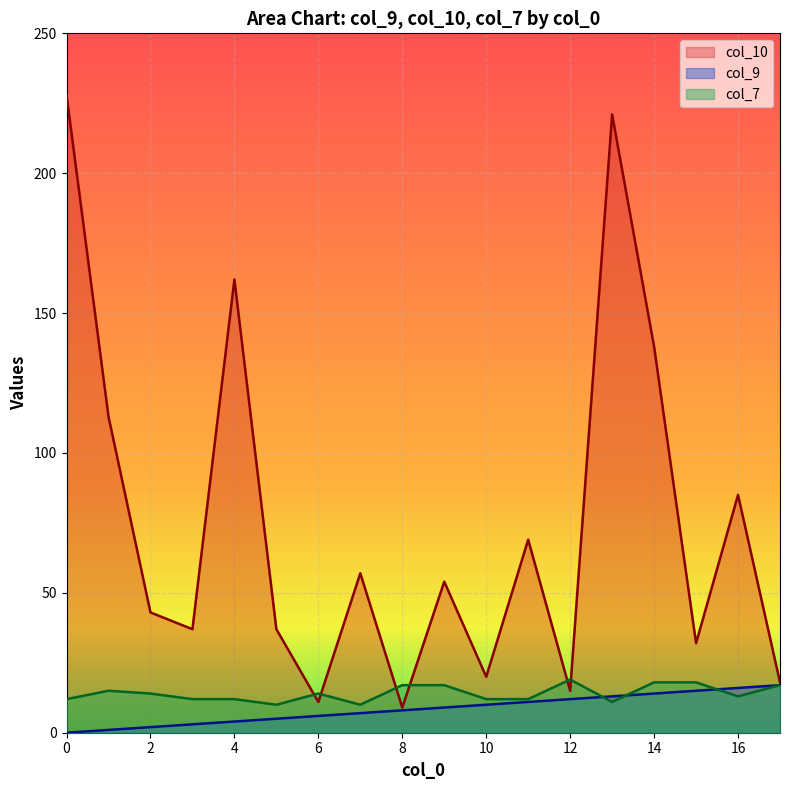

Which series has the widest spread of values?

col_10